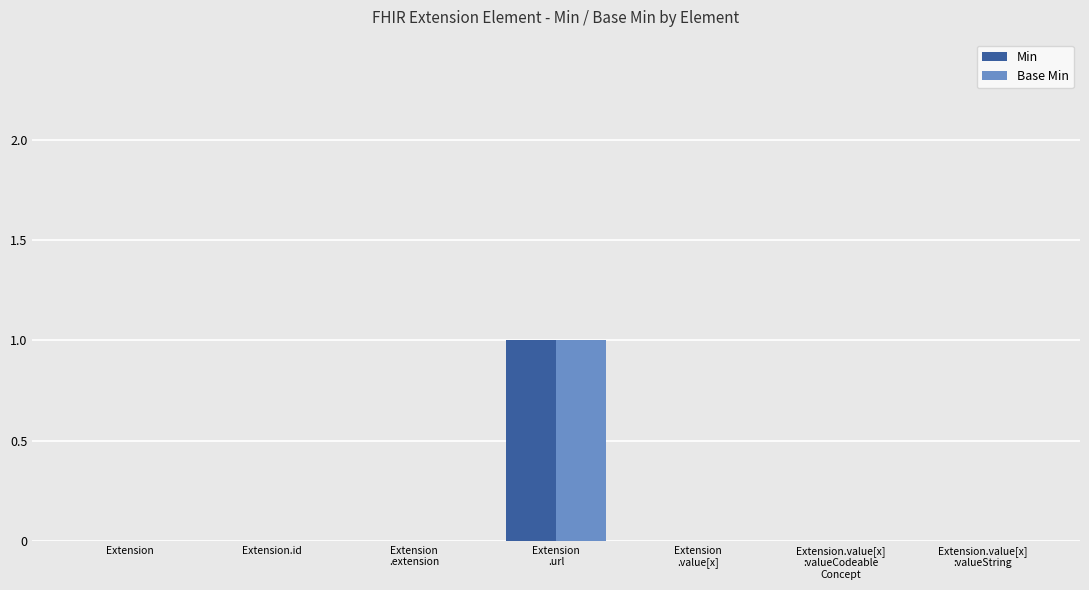

How many categories are shown in the chart?

7